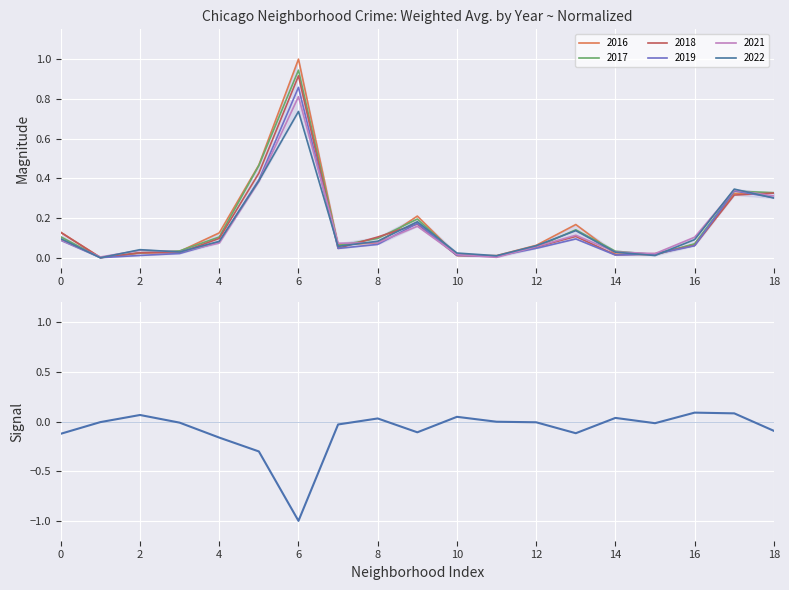

The 2022 series shows 0.5 at 18. True or false?

False